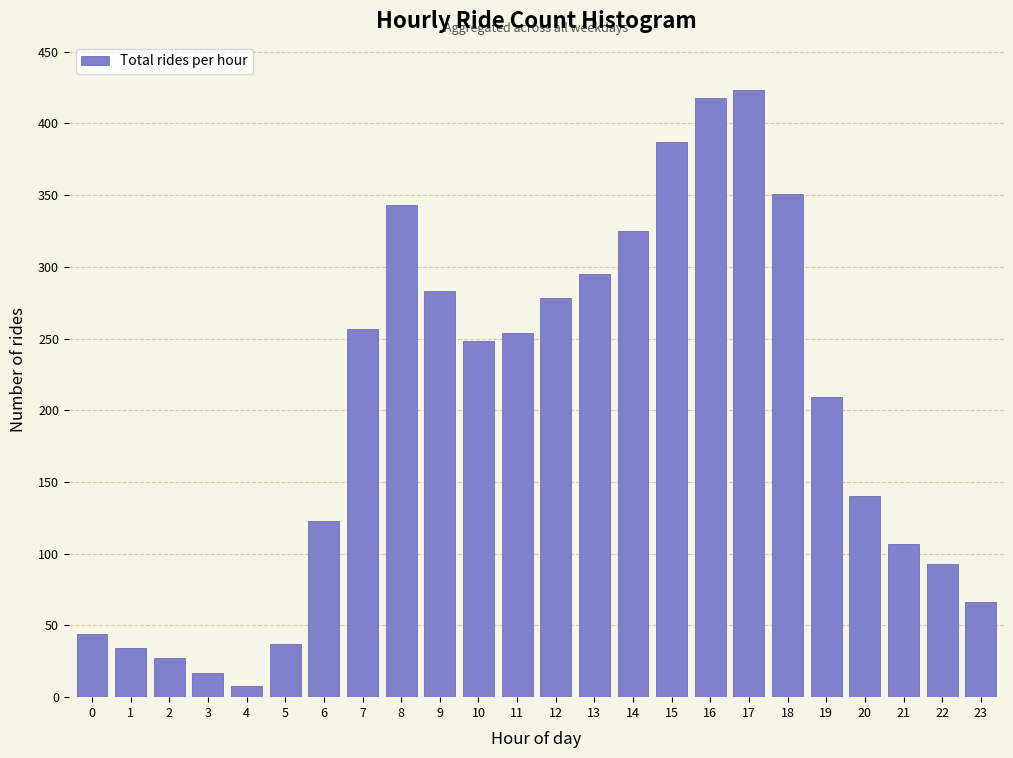

Reading left to right, transcribe all the data shown in this chart.

0=44	1=34	2=27	3=17	4=8	5=37	6=123	7=257	8=343	9=283	10=248	11=254	12=278	13=295	14=325	15=387	16=418	17=423	18=351	19=209	20=140	21=107	22=93	23=66